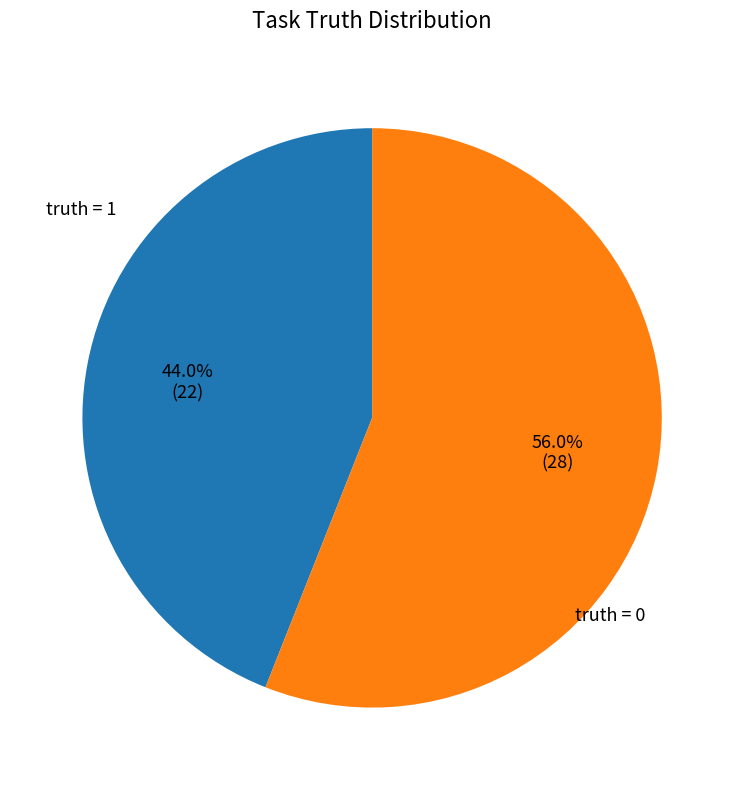

Which slice represents more than half of the pie?

truth = 0